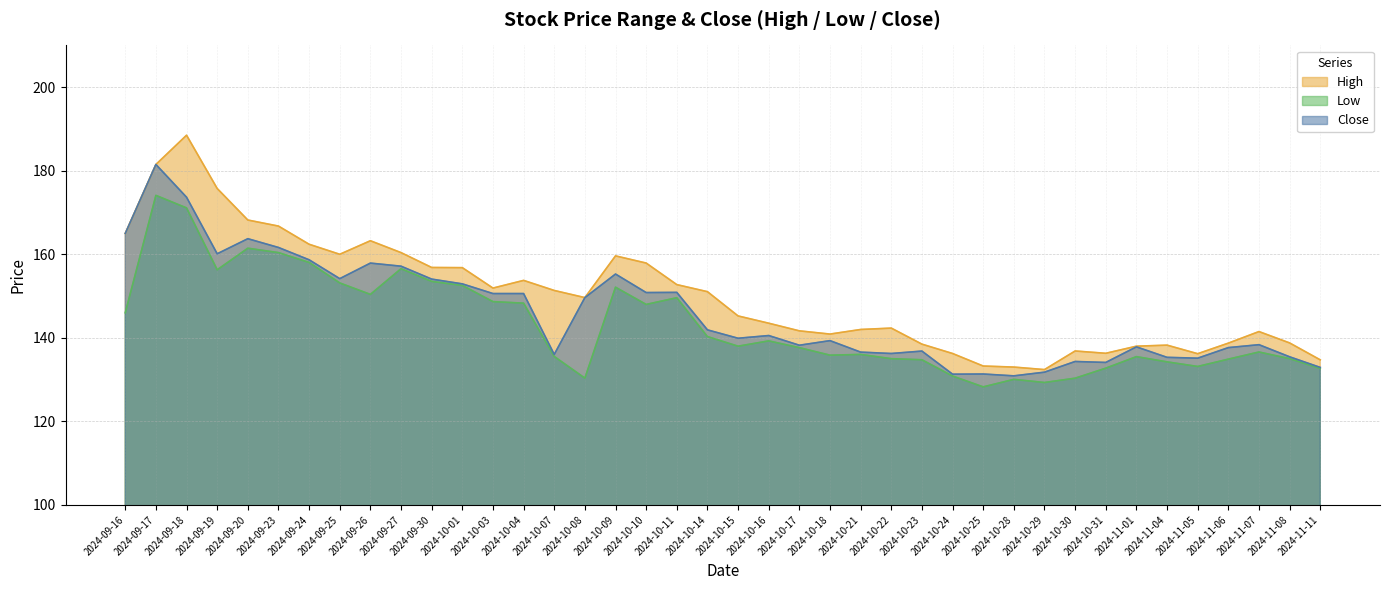

What is the value of the Close point at the 9th from the left?

157.9